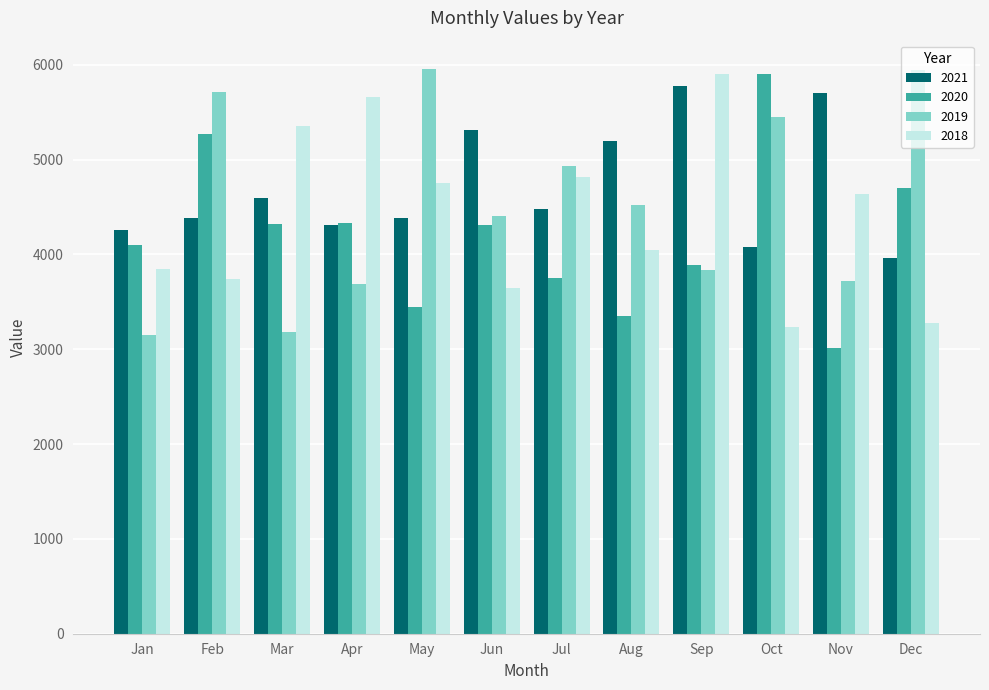

Where is 2019 nearest to the value 4553?

Aug